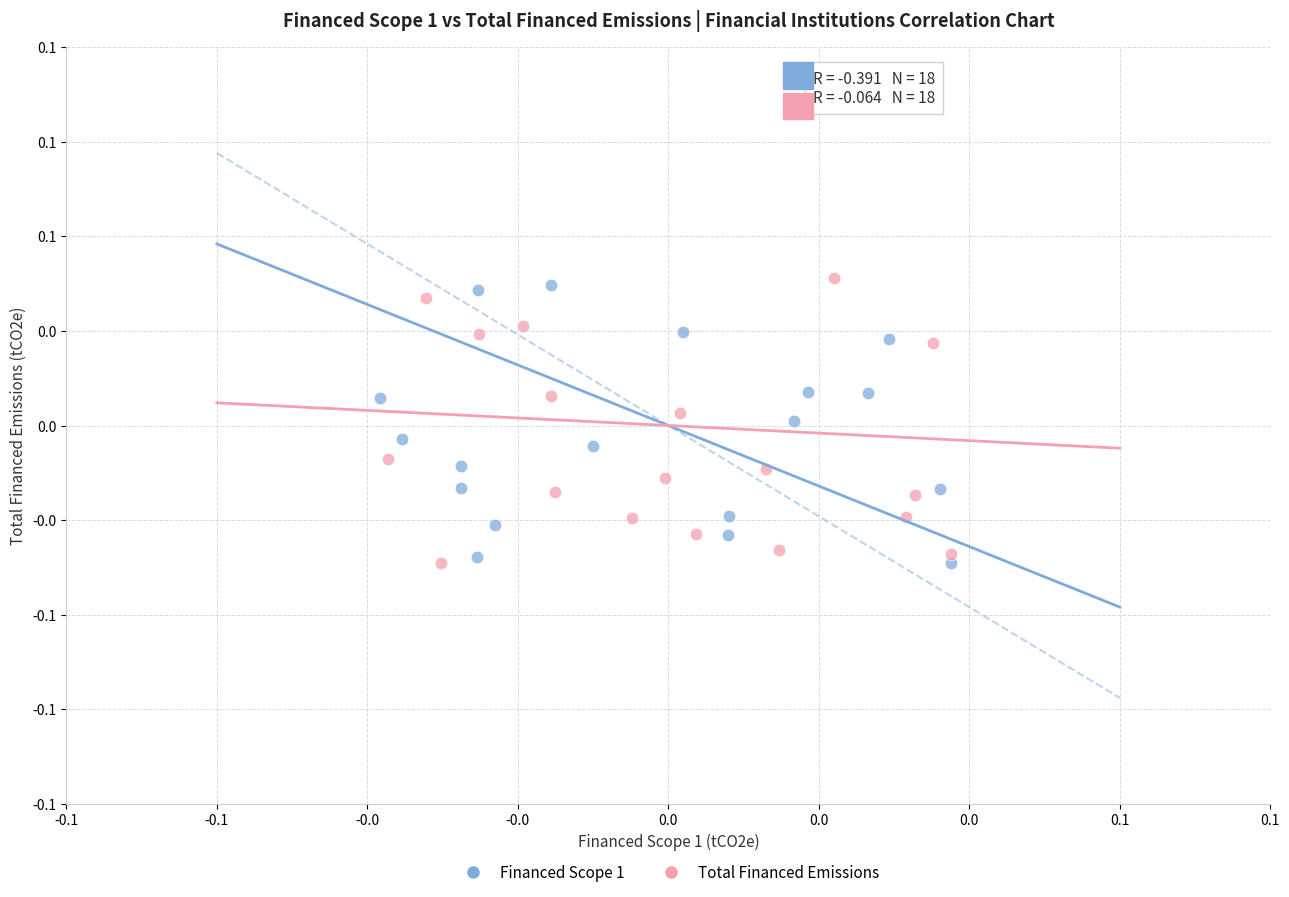

What are all the series names shown in the legend?

Financed Scope 1, Total Financed Emissions